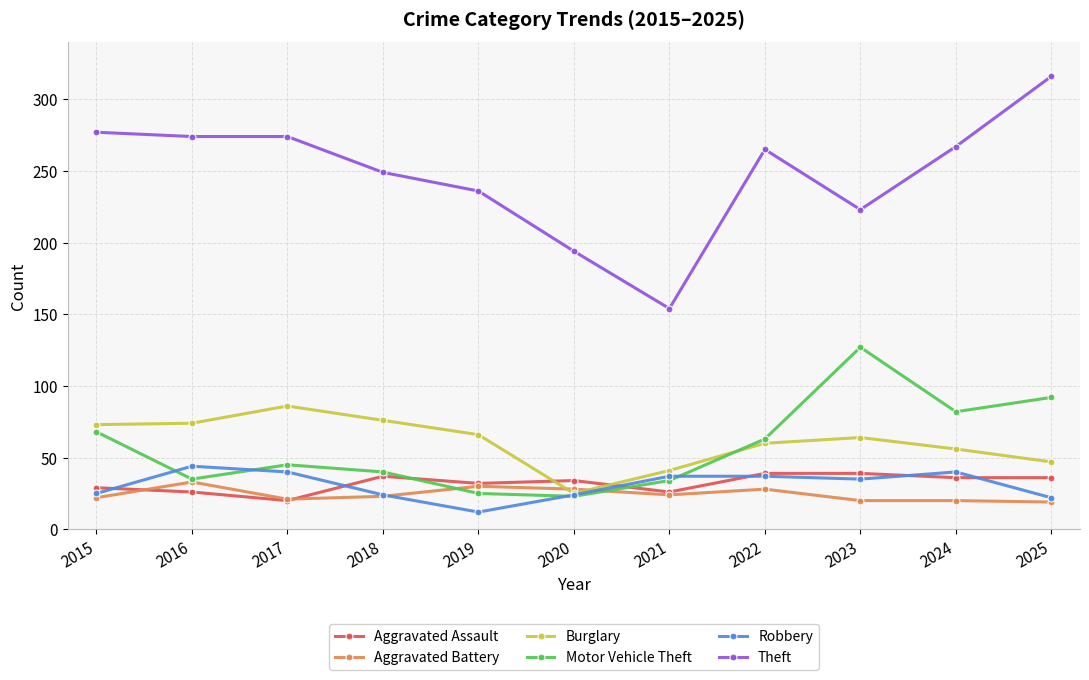

Between which two adjacent categories do Aggravated Assault and Burglary first intersect?

2019 and 2020